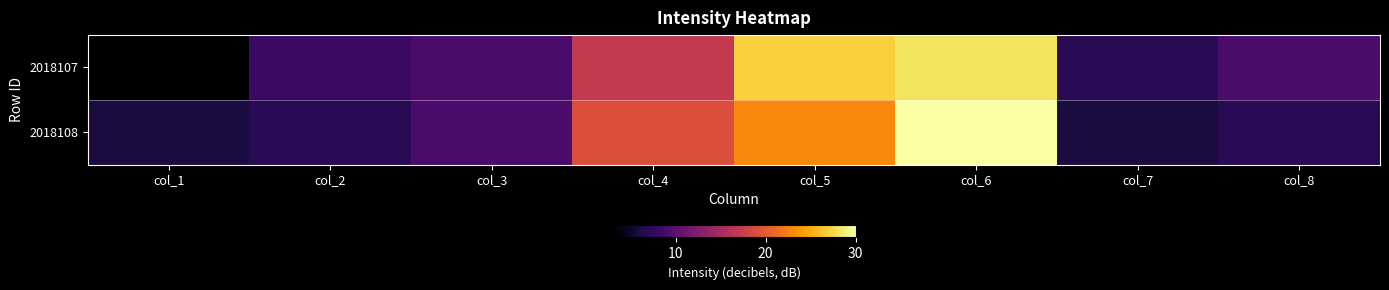

Rank the series at col_3 from lowest to highest value.

2018107, 2018108